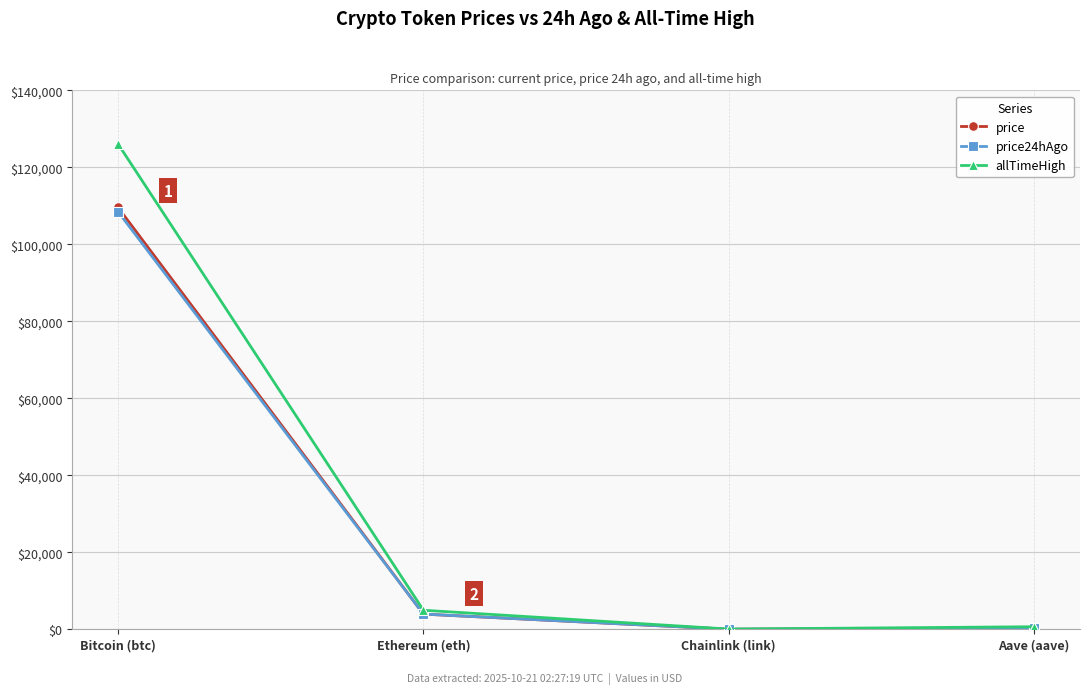

What is the minimum value shown in the chart?

17.1